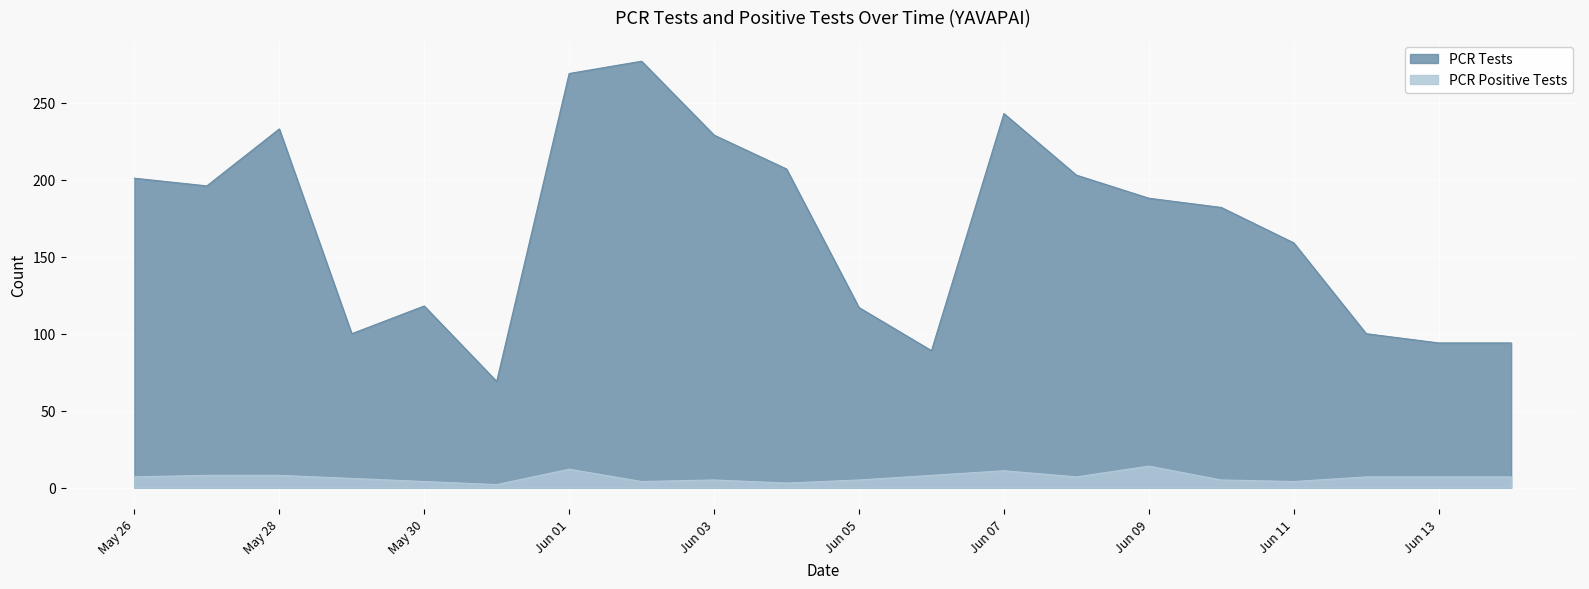

At 2021-06-13, list the series in order from smallest to largest.

PCR Positive Tests, PCR Tests